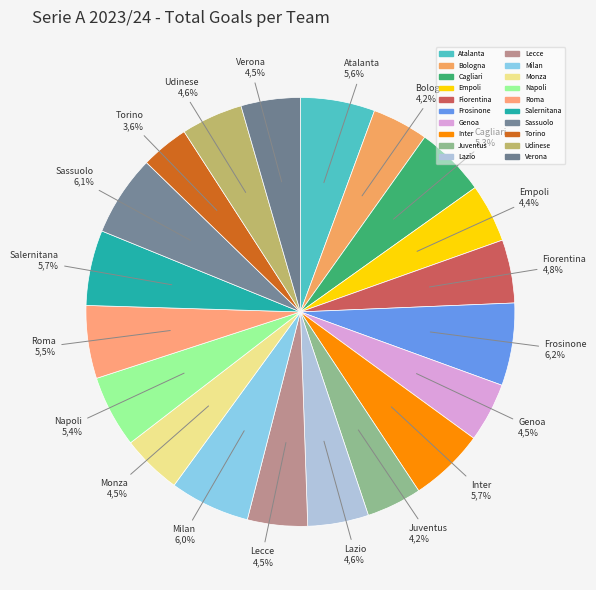

True or false: Salernitana accounts for 6% of the total.

True